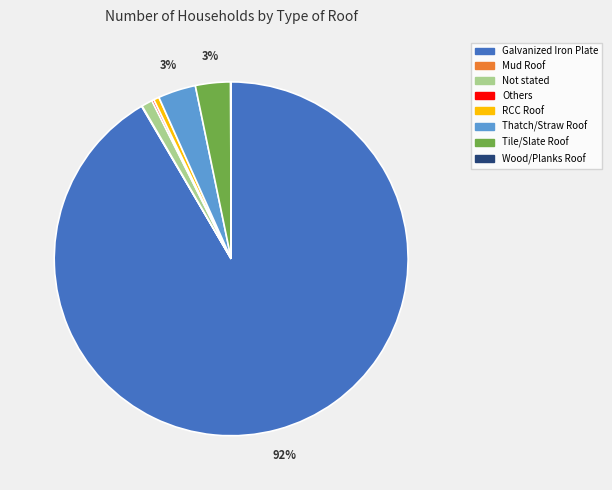

To the nearest percent, what portion does Not stated represent?

1%